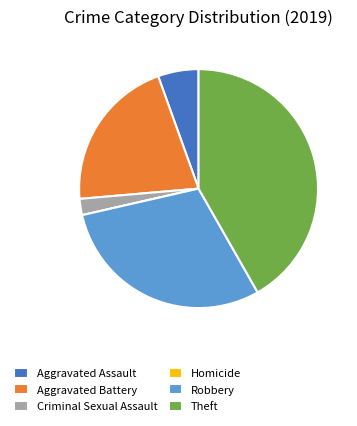

Between Aggravated Assault and Robbery, which is larger?

Robbery